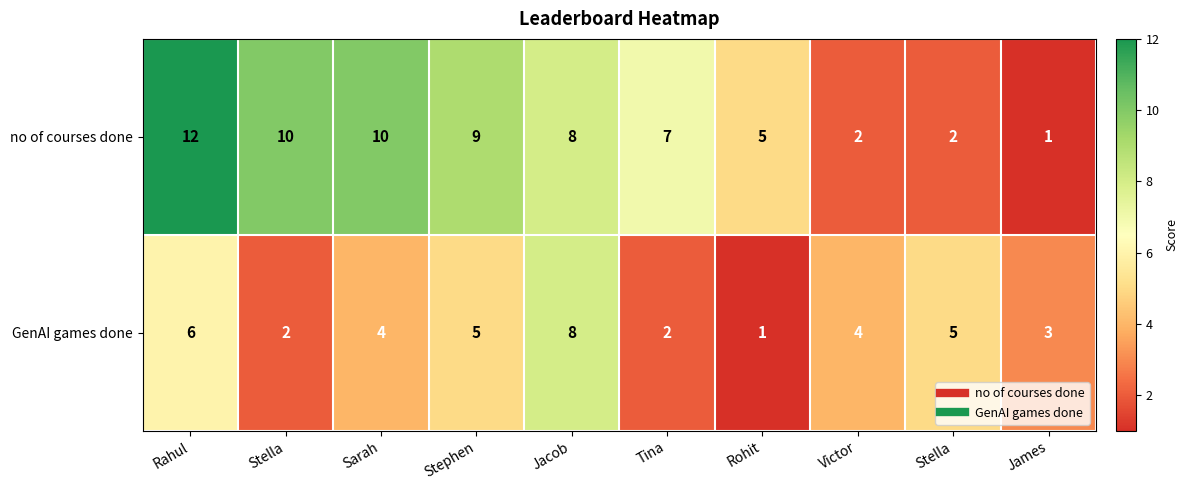

Which has a higher value, Stephen or Victor?

Stephen